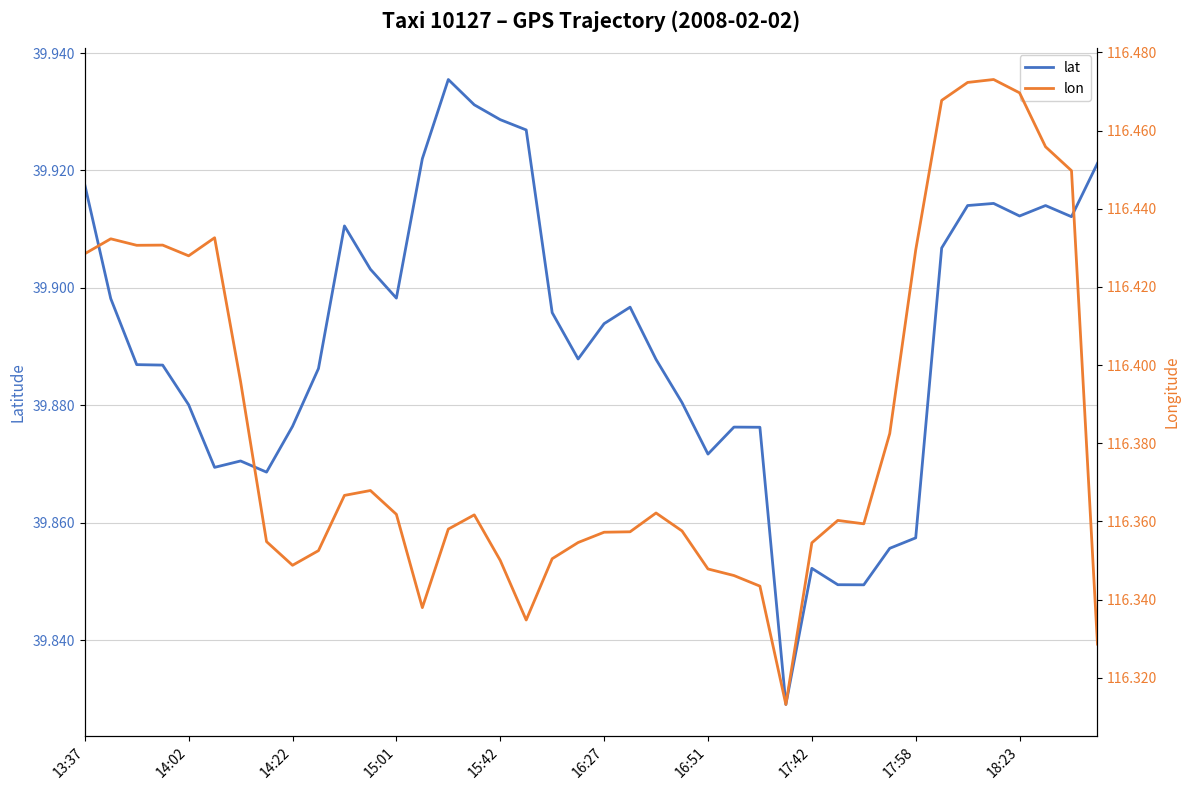

Between 26 and 13:37, which is larger?

13:37